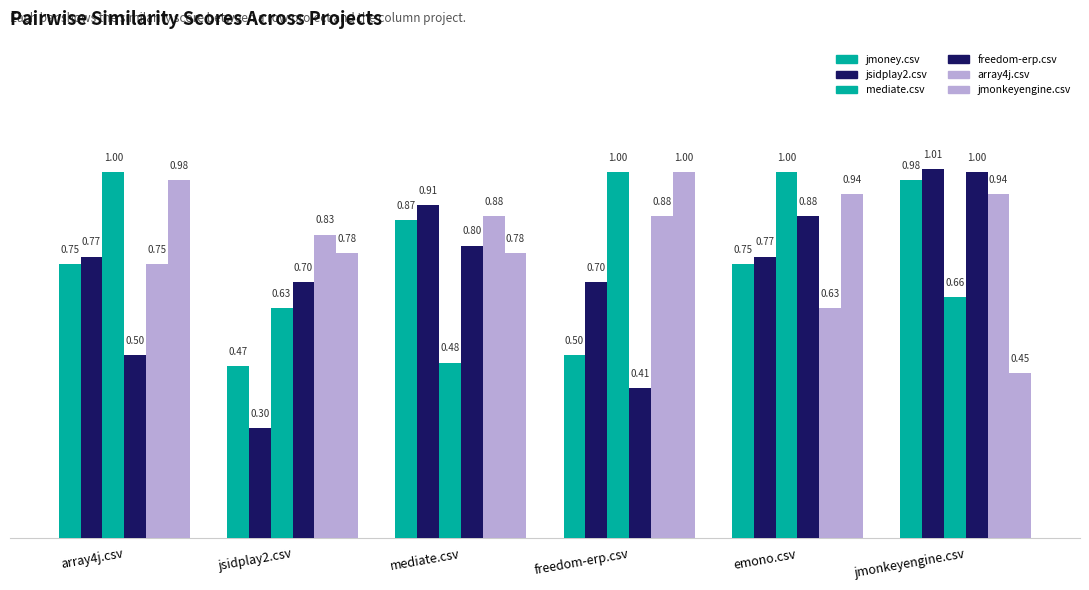

What is the label of the 1st bar from the right?

jmonkeyengine.csv